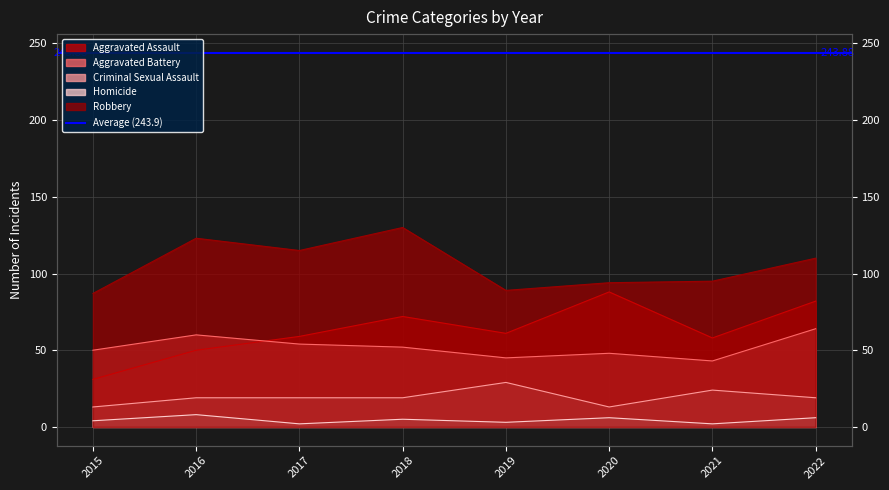

What is the average value of the Criminal Sexual Assault series?

19